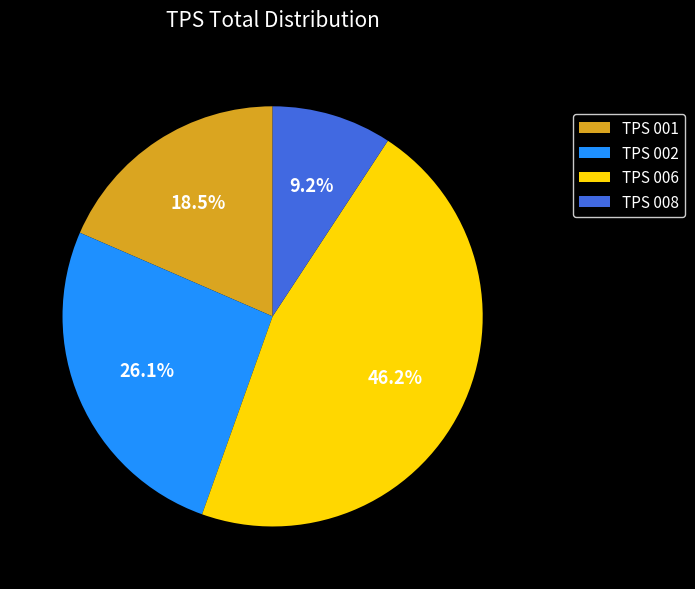

Which category has the smallest portion of the pie?

TPS 008